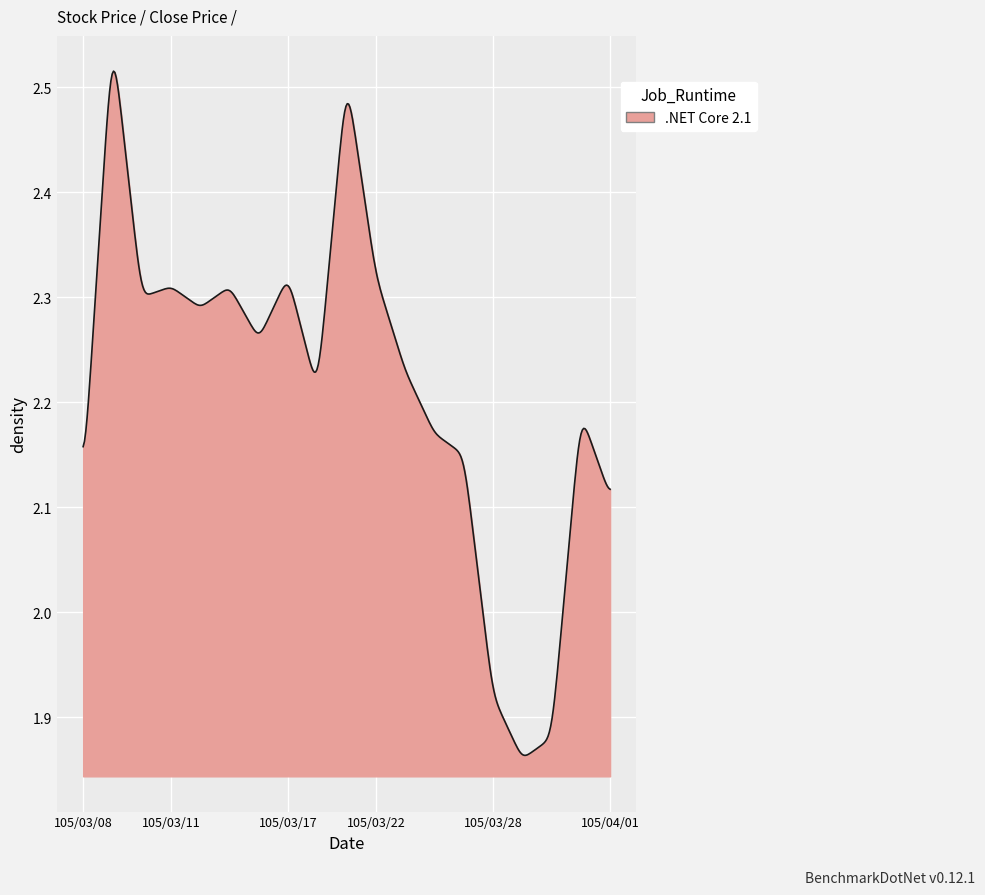

What is the difference between the maximum and minimum values?

0.7